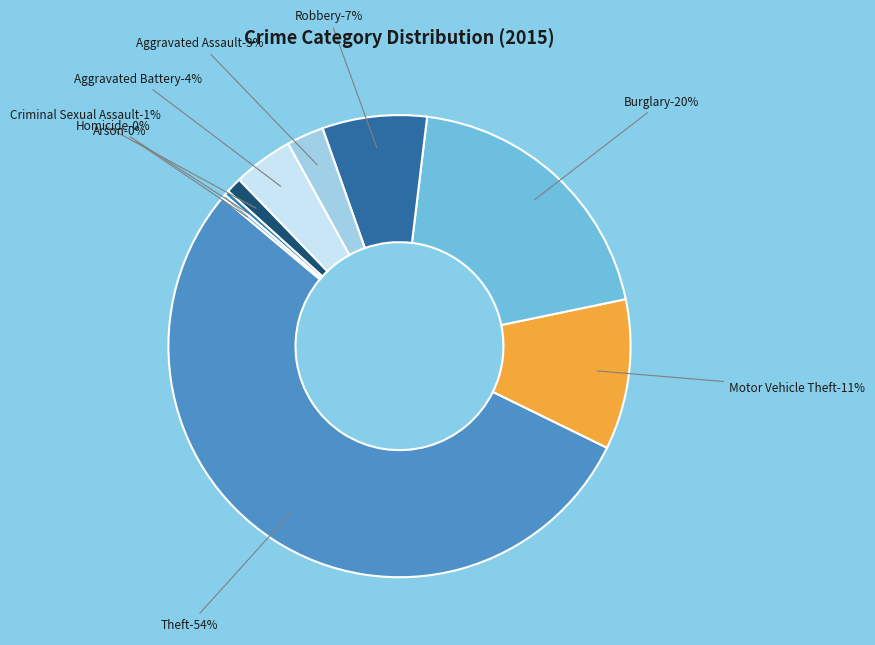

To the nearest percent, what is the difference between the largest and smallest slice percentages?

54%